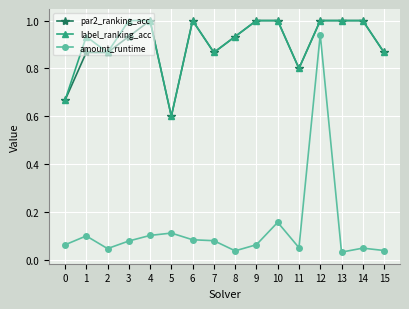

Where is the first local maximum for amount_runtime?

1